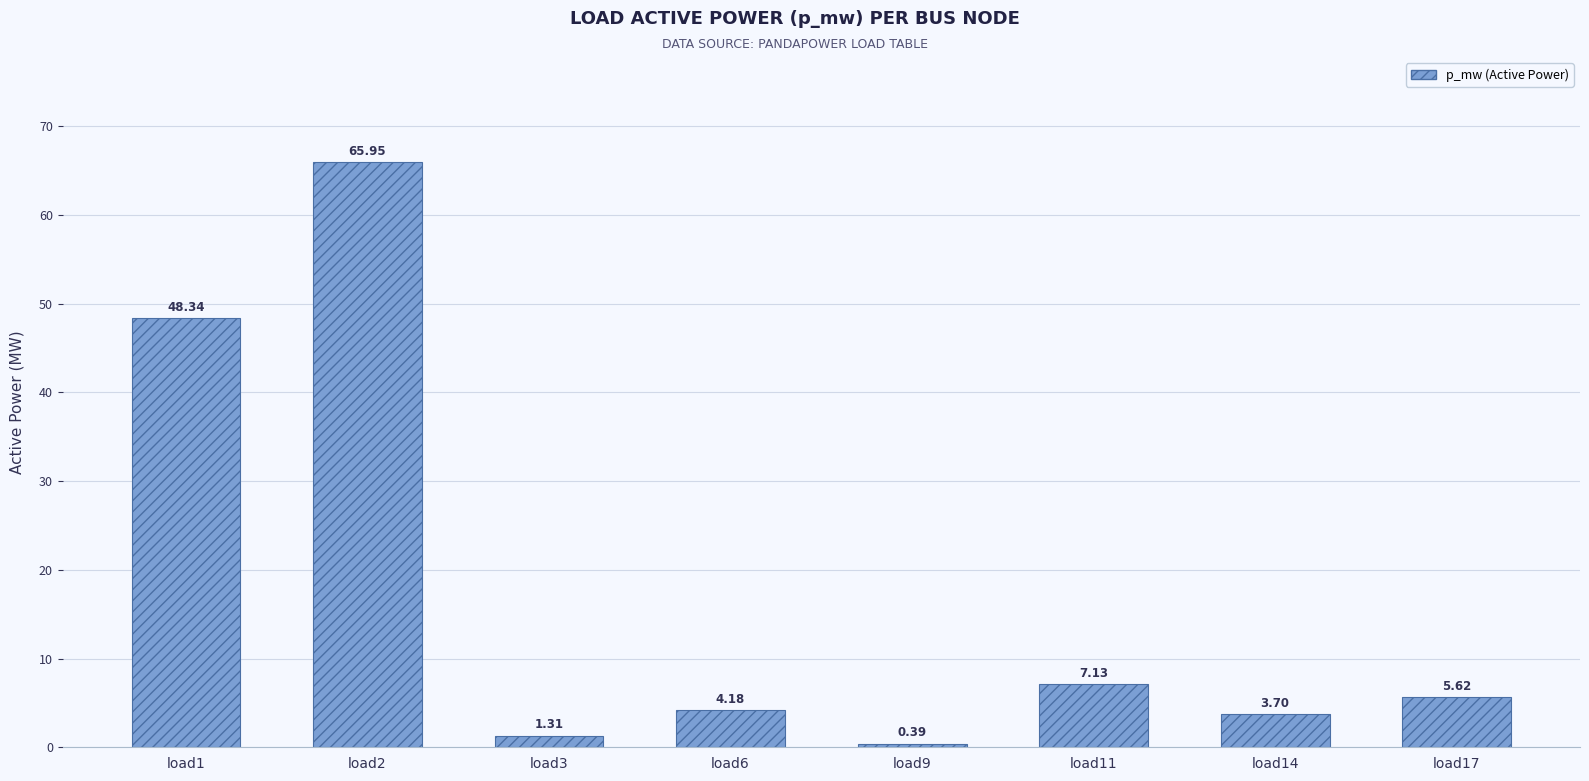

What is the maximum value shown in the chart?

66.0